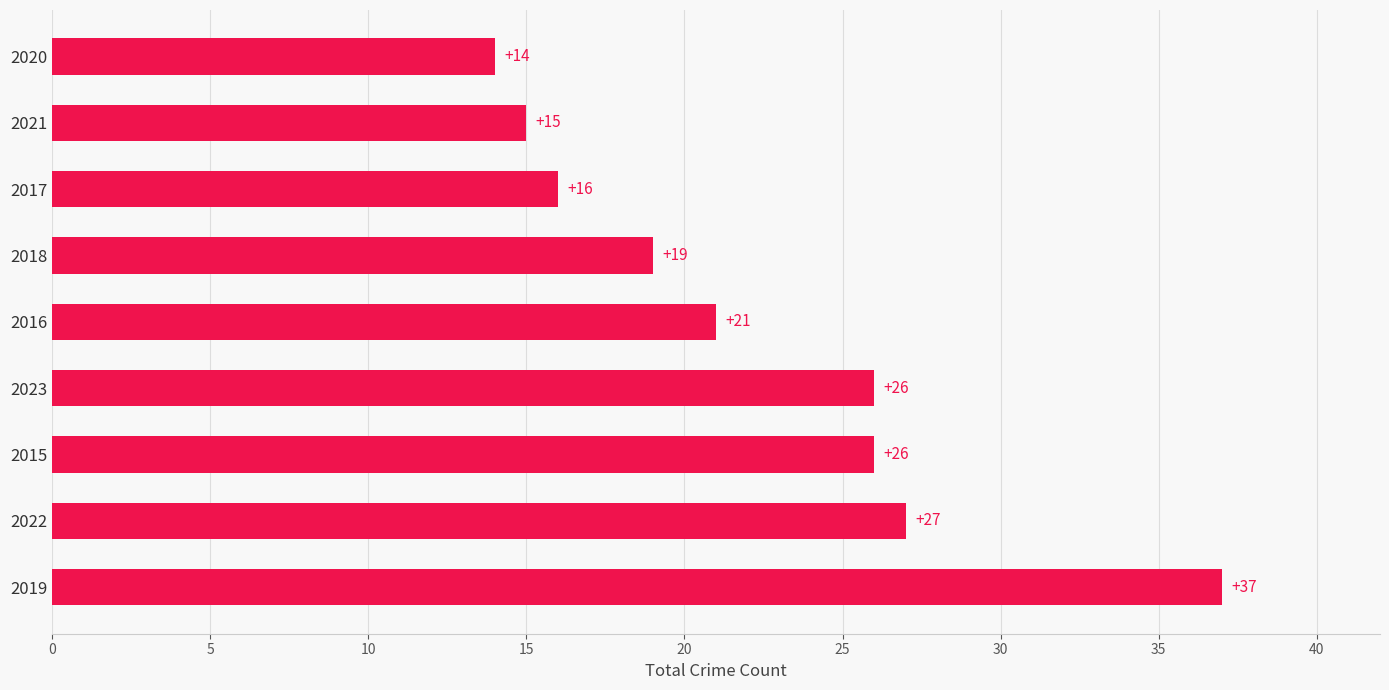

Are the bars horizontal?

Yes